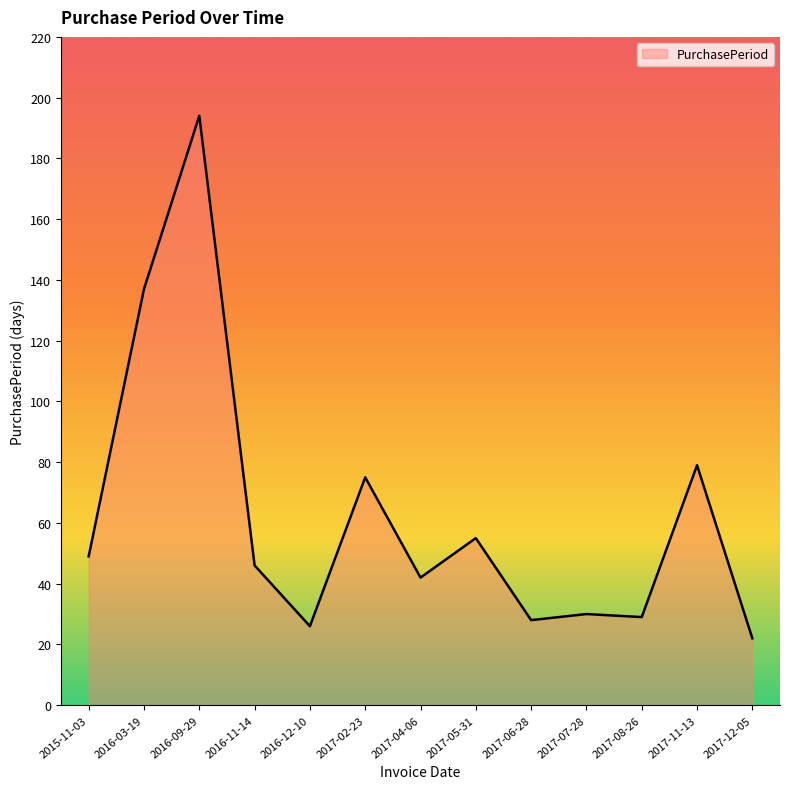

Between 2017-05-31 and 2017-04-06, which is larger?

2017-05-31